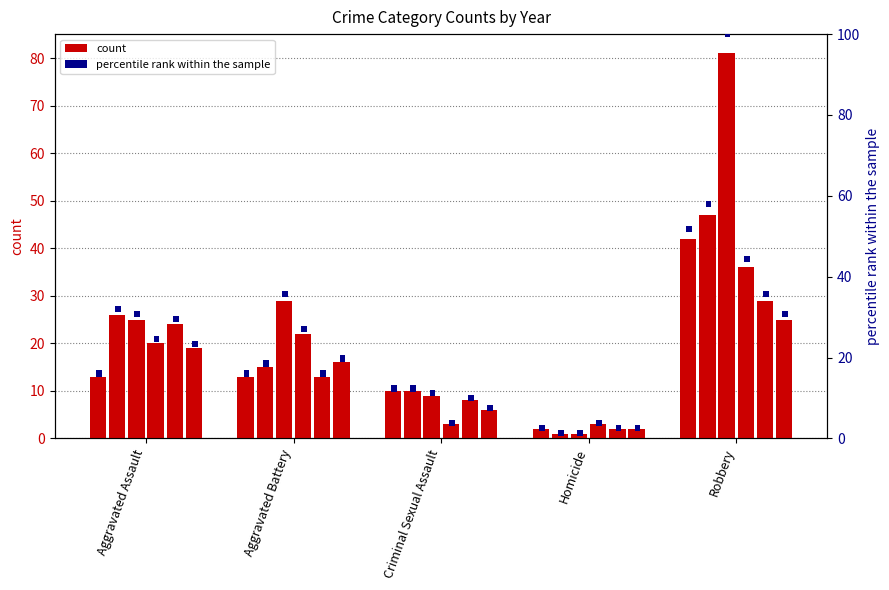

What is the spread (max minus min) of values at Homicide?

2